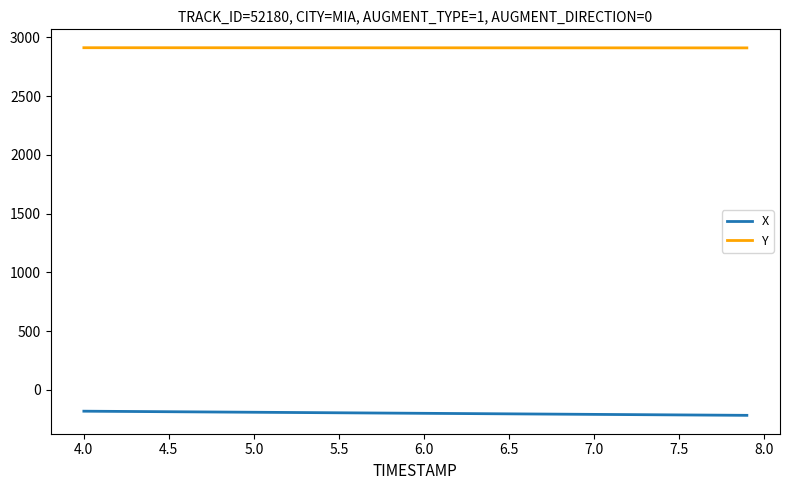

True or false: X and Y intersect in this chart.

False